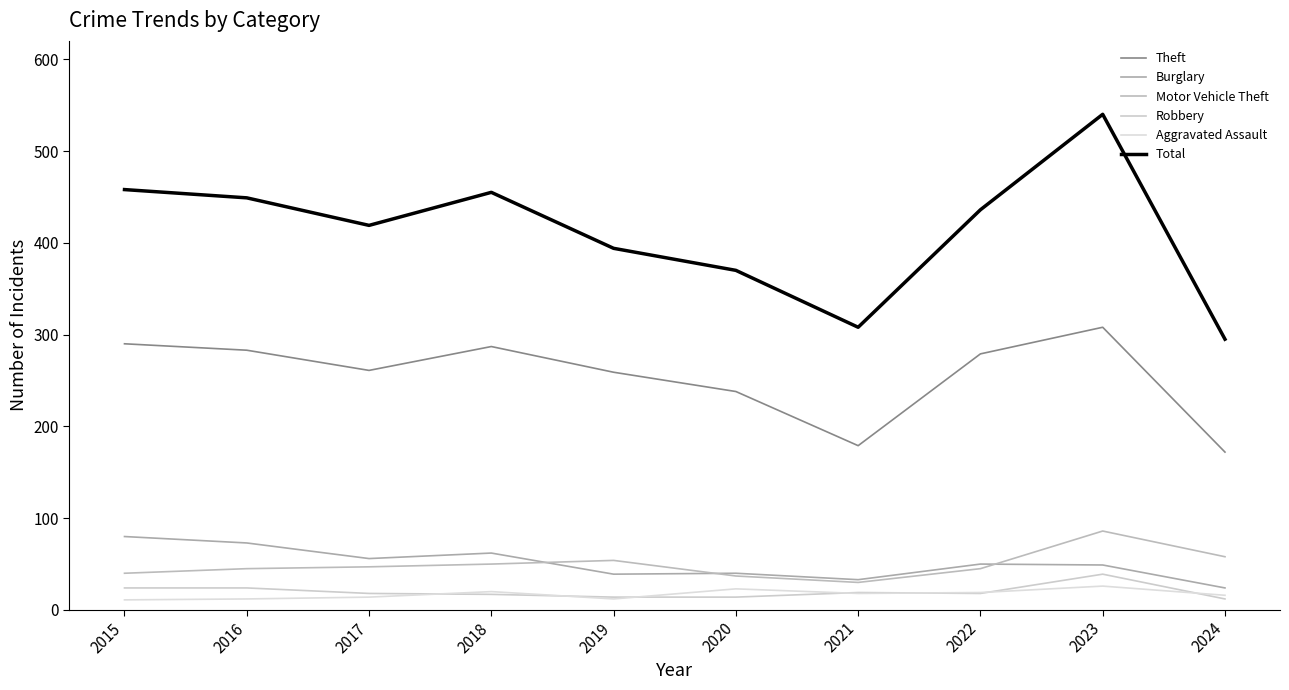

Is this an area chart (filled region under the line)?

No